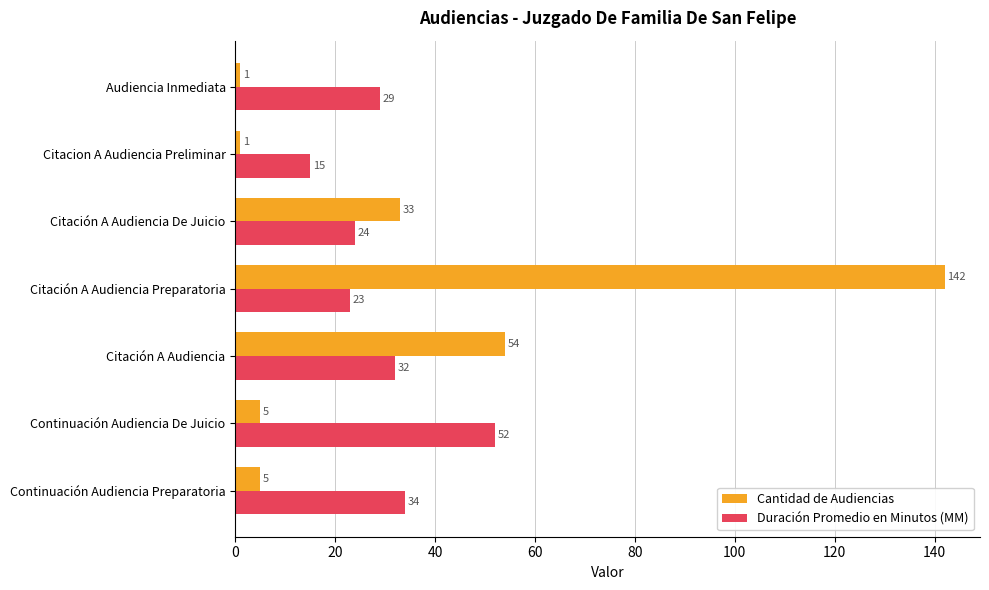

Read the Duración Promedio en Minutos (MM) value at Citación A Audiencia Preparatoria, to the nearest 10.

20